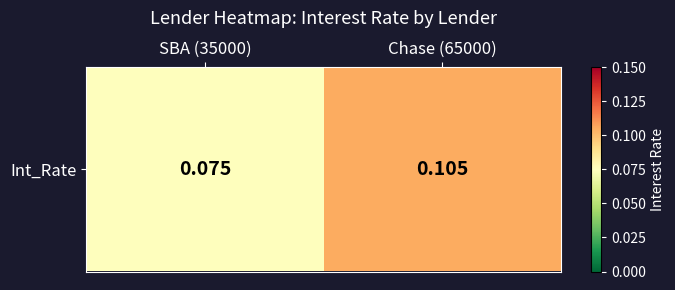

True or false: the data shows 0.1 at SBA (35000).

False